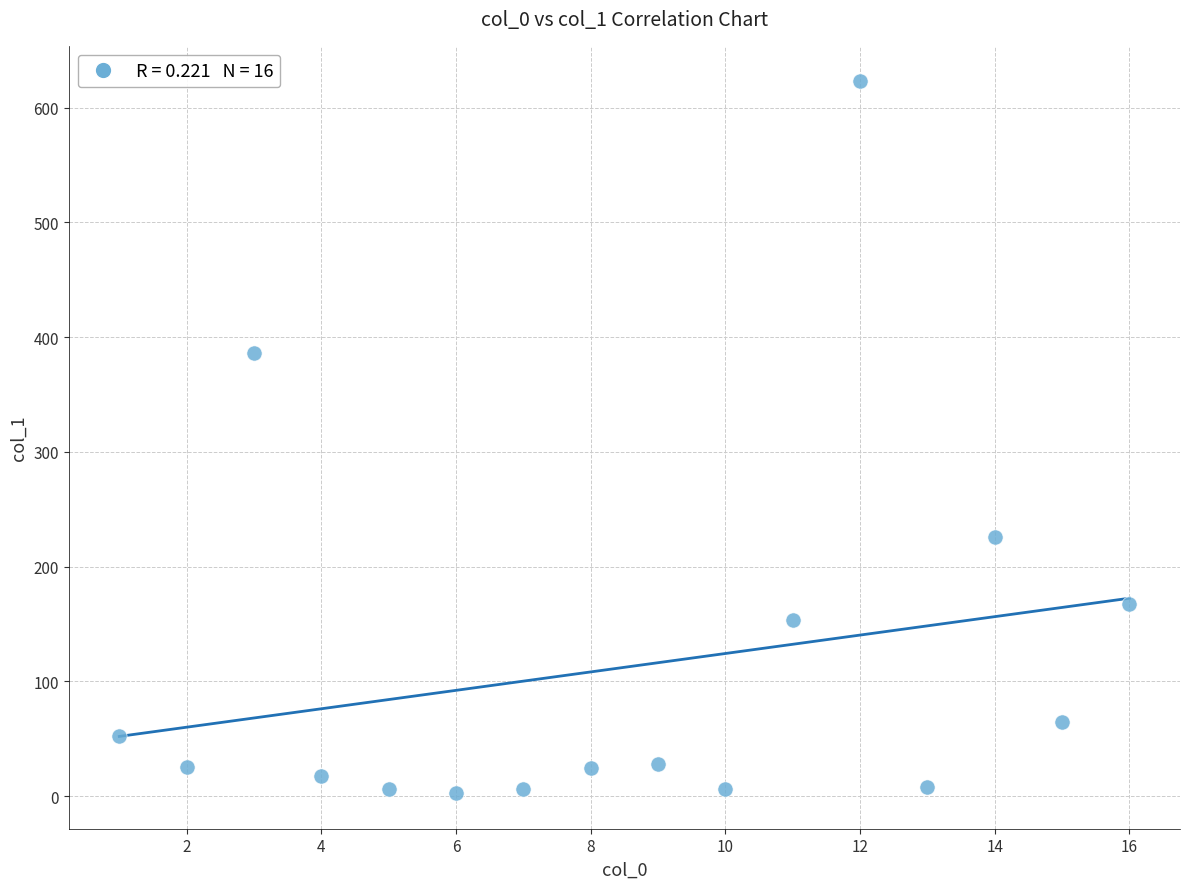

What Y value in the scatter plot is closest to 312?

385.9